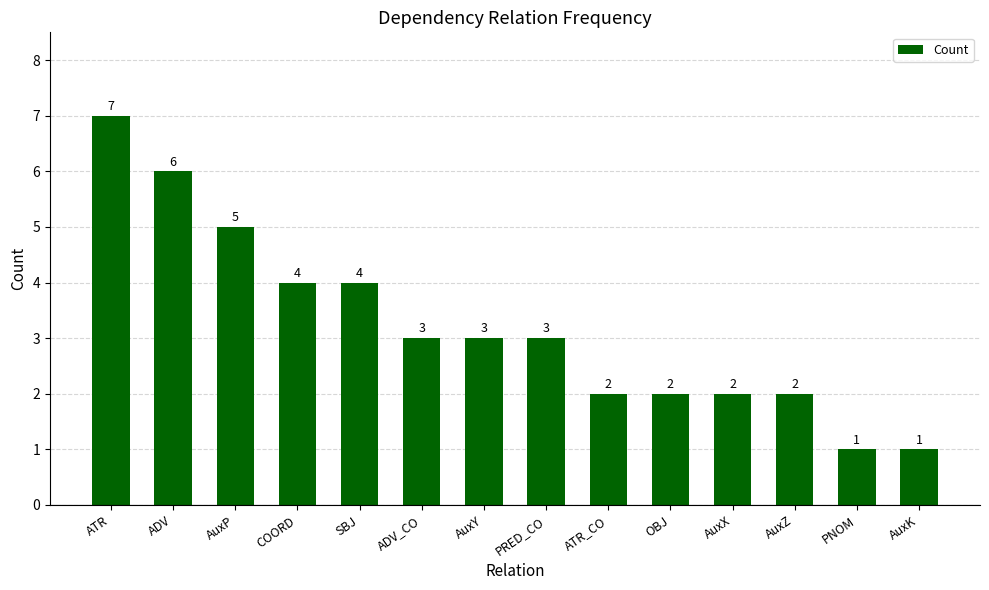

Reading right to left, list all the values displayed in this chart.

AuxK=1	PNOM=1	AuxZ=2	AuxX=2	OBJ=2	ATR_CO=2	PRED_CO=3	AuxY=3	ADV_CO=3	SBJ=4	COORD=4	AuxP=5	ADV=6	ATR=7